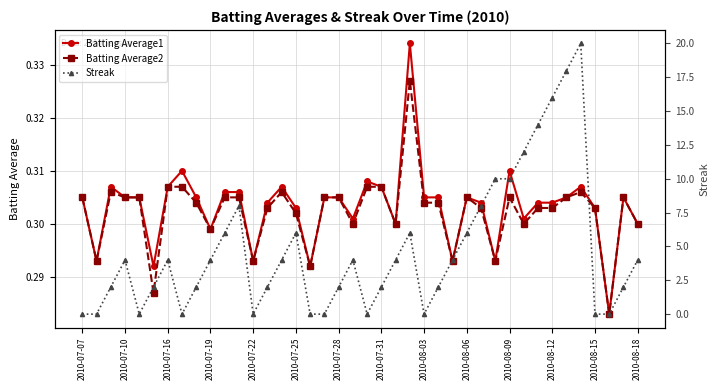

Count the number of categories in the chart.

40